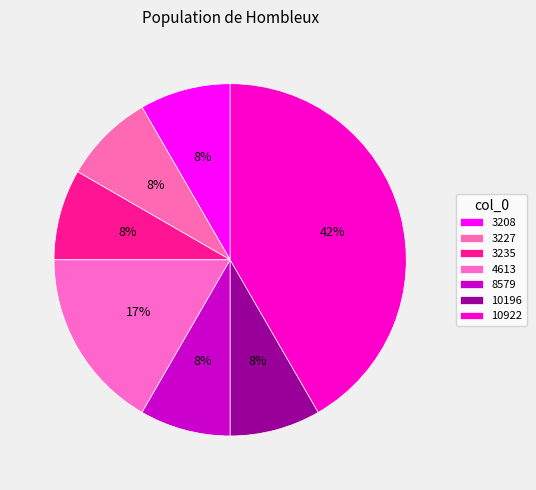

Approximately how many times larger is the value at 3235 compared to 10922?

0.2